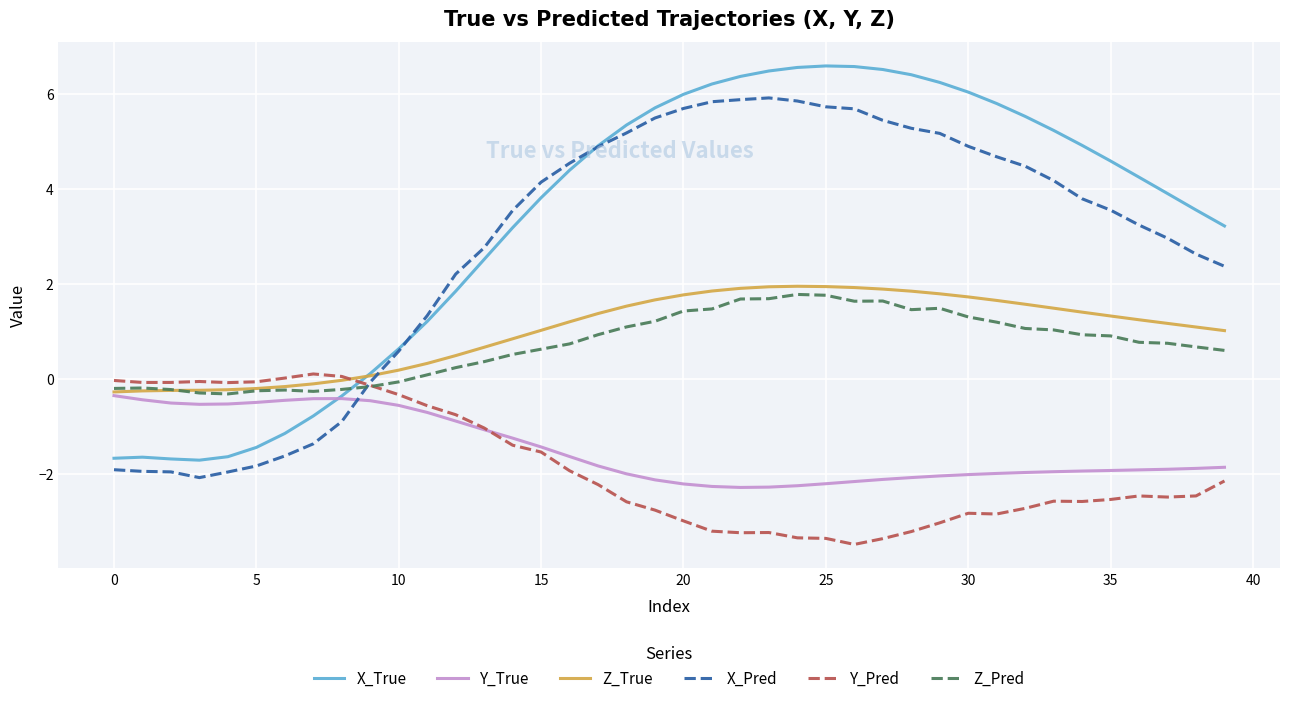

What is the sum of all X_True values?

132.6